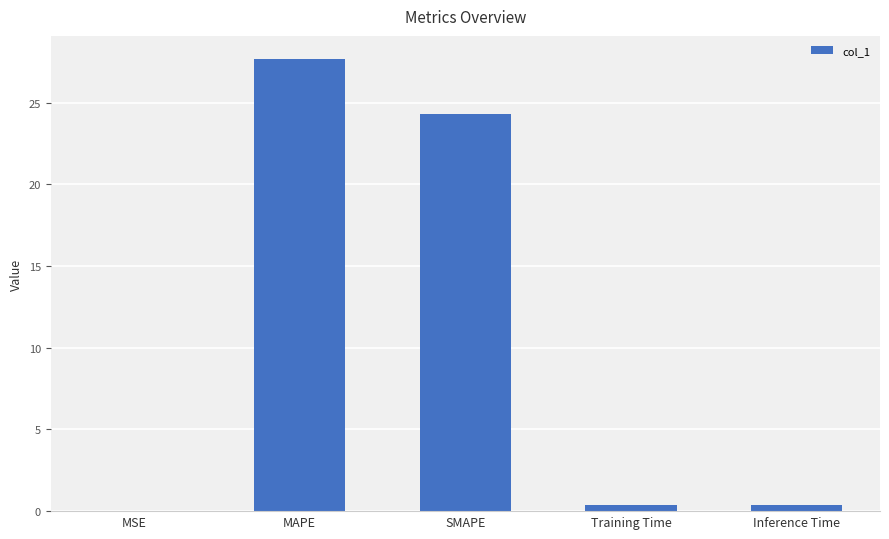

What is the approximate value at Inference Time?

0.4